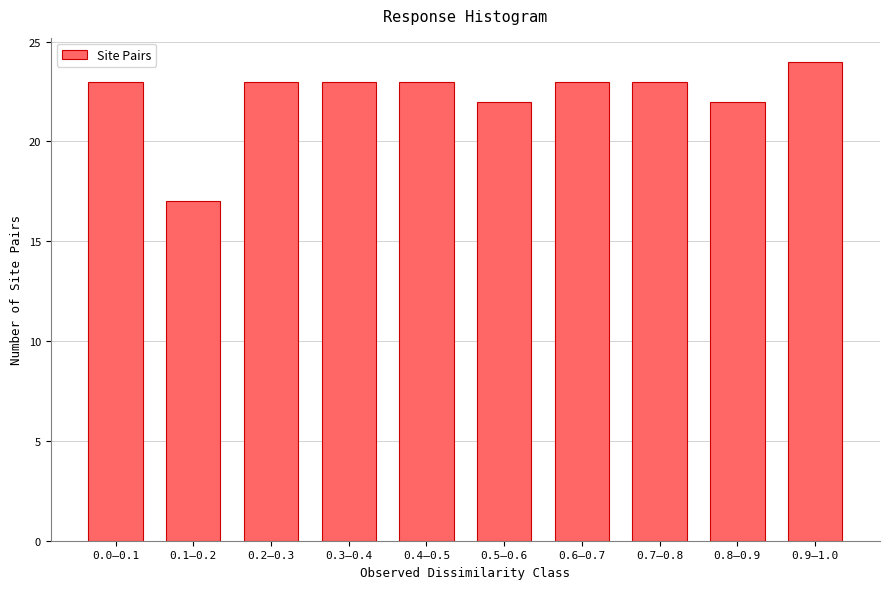

Reading left to right, what are all the values shown in this chart?

23	17	23	23	23	22	23	23	22	24